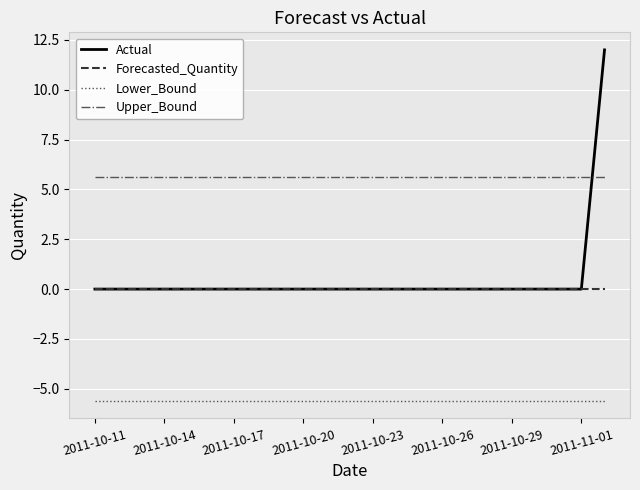

Which series has the largest total across all categories?

Upper_Bound